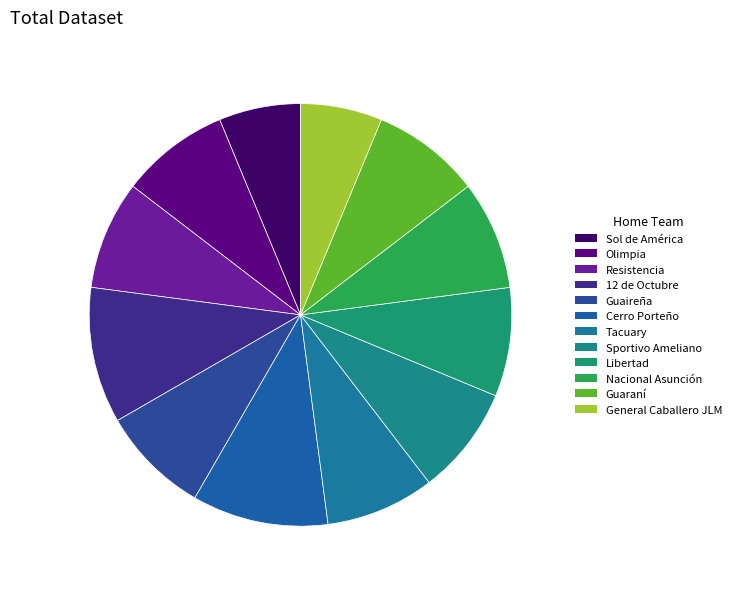

Which slice is the largest?

12 de Octubre